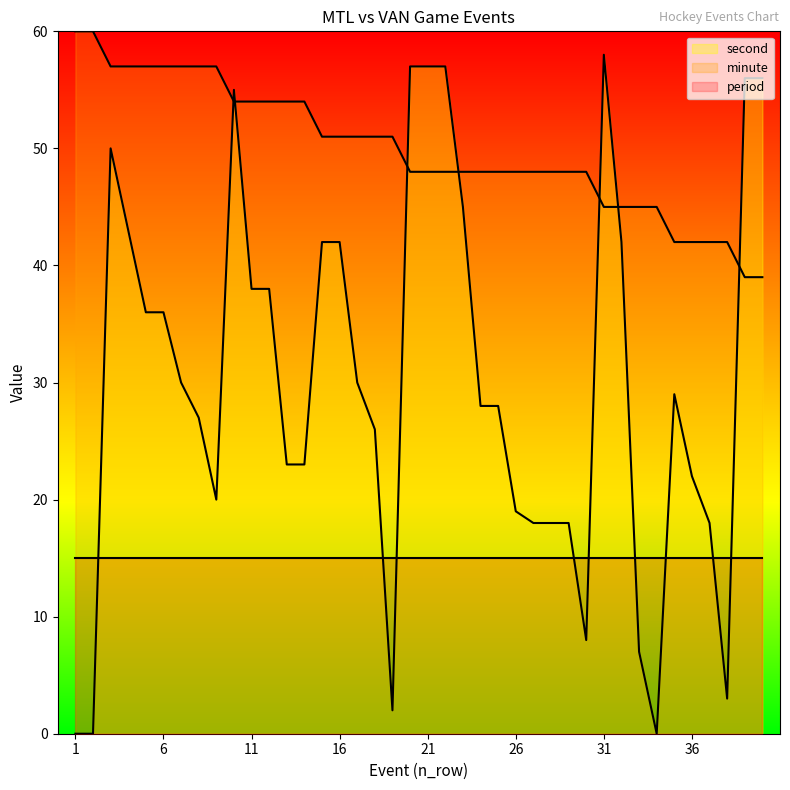

How many times do minute and second cross each other?

7